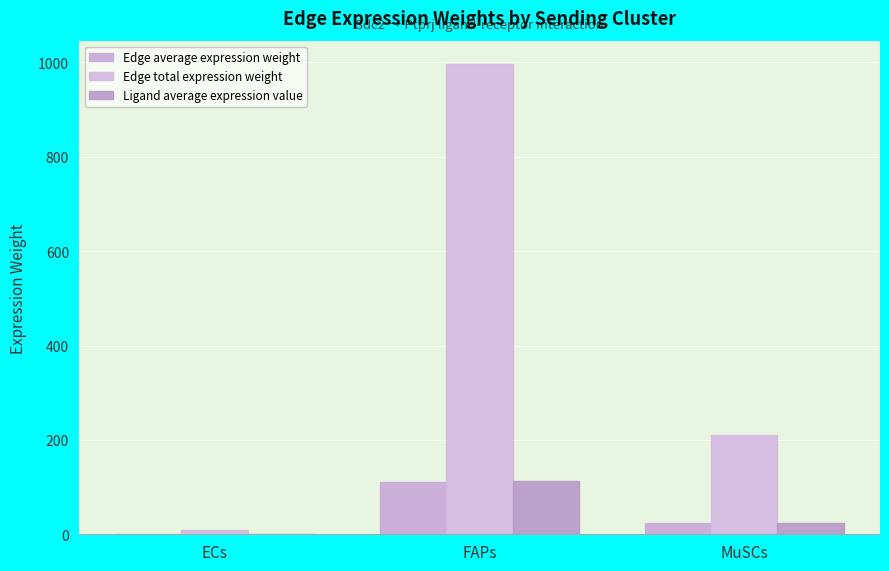

At which label does Edge average expression weight reach its minimum?

ECs